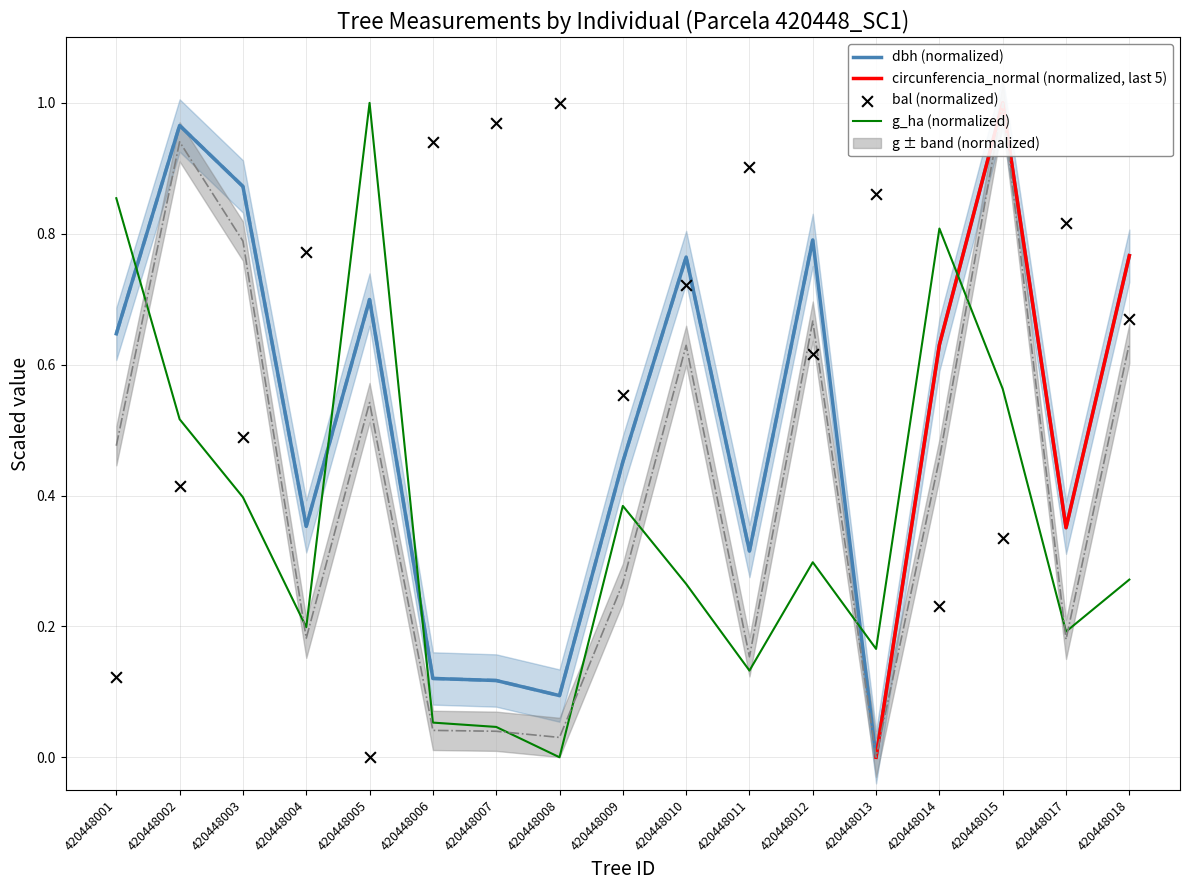

Which series contains the lowest Y value?

dbh